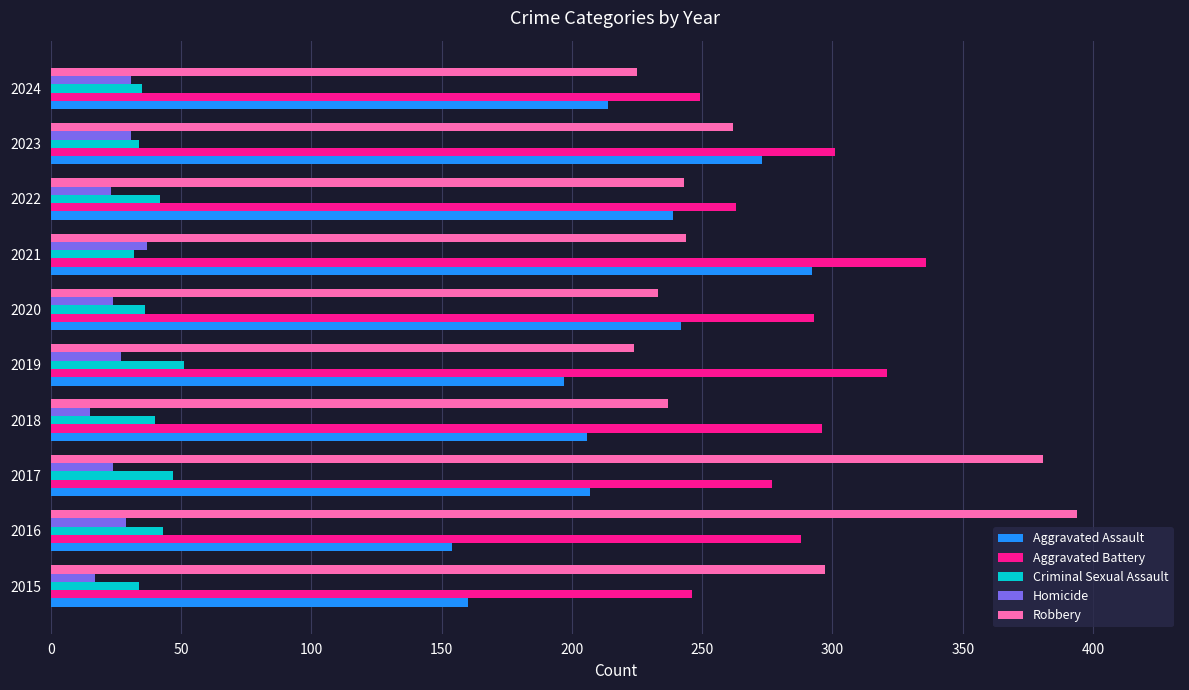

At which label is Aggravated Assault closest to 223?

2024